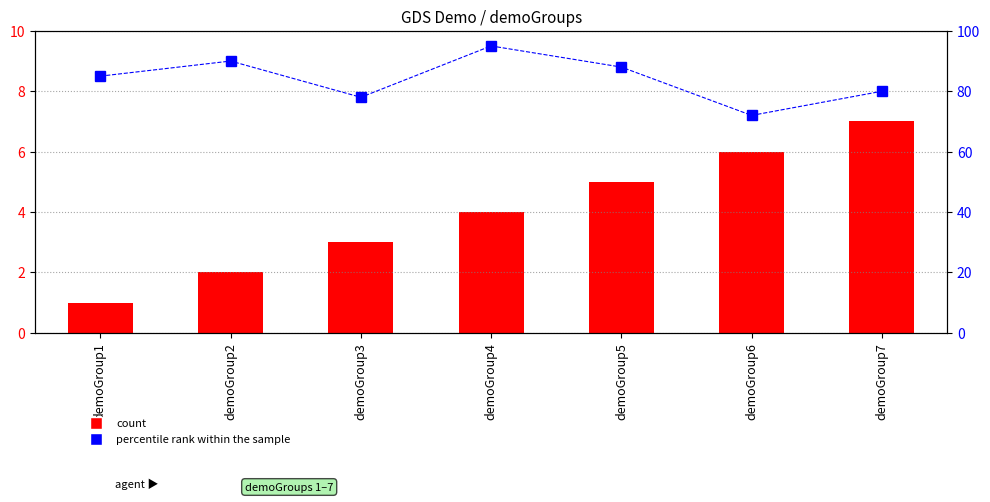

Is it true that percentile rank within the sample equals 85 at demoGroup1?

True